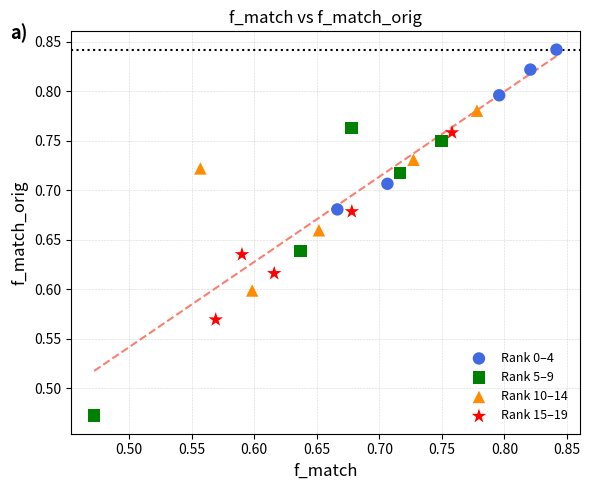

Which series reaches the maximum Y coordinate?

Rank 0–4